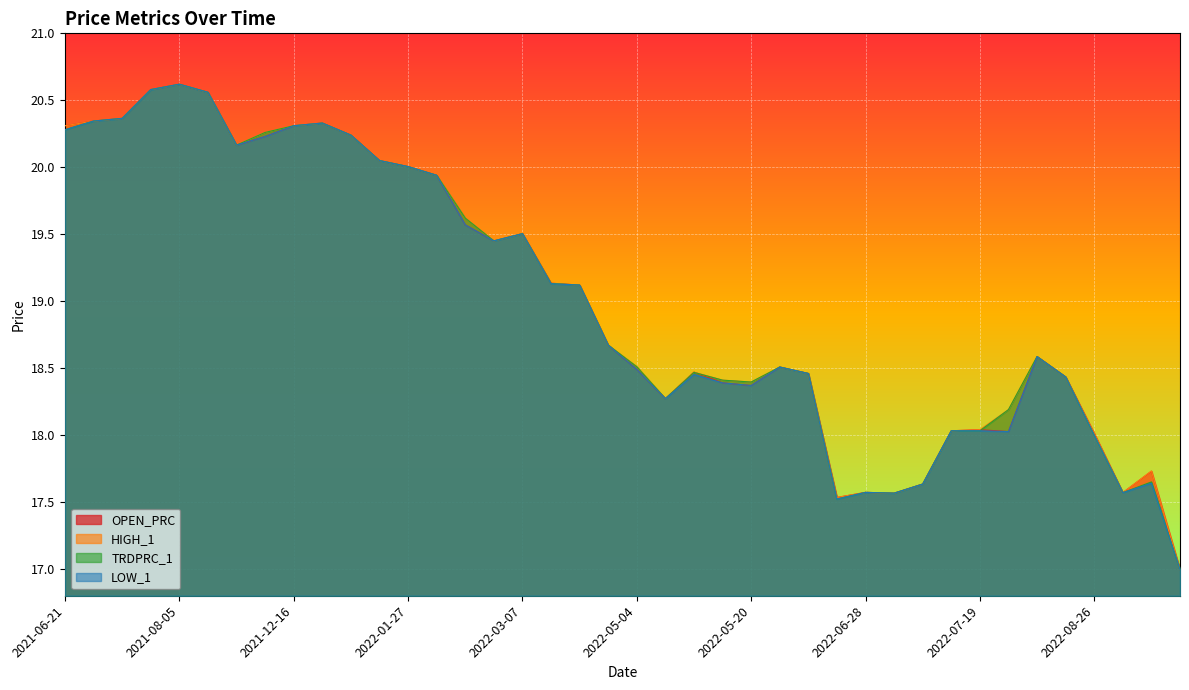

How many values in the LOW_1 series are below 18?

7